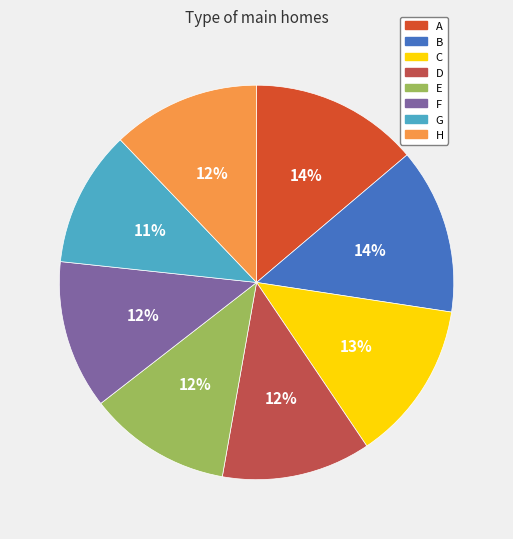

Is the sum of A and B greater than half?

No